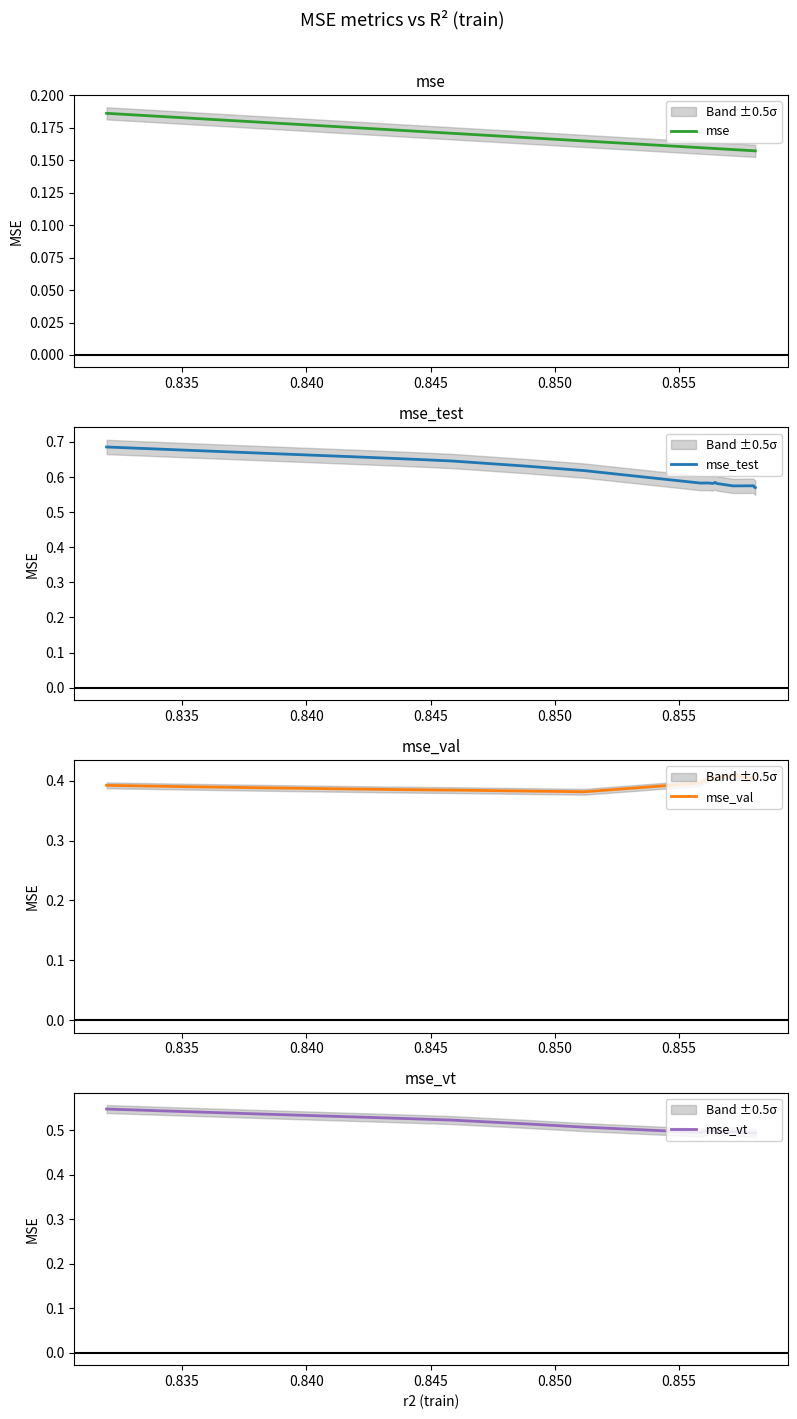

What is the sum of all mse_vt values?

9.8